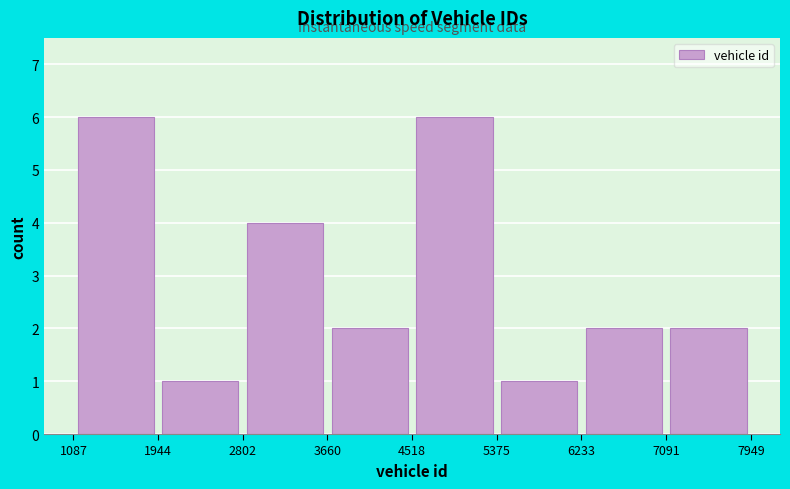

How tall is the bar that spans 3660 to 4518 on the x-axis? The values are not printed on the chart, so give them approximately, as read against the axis.

2